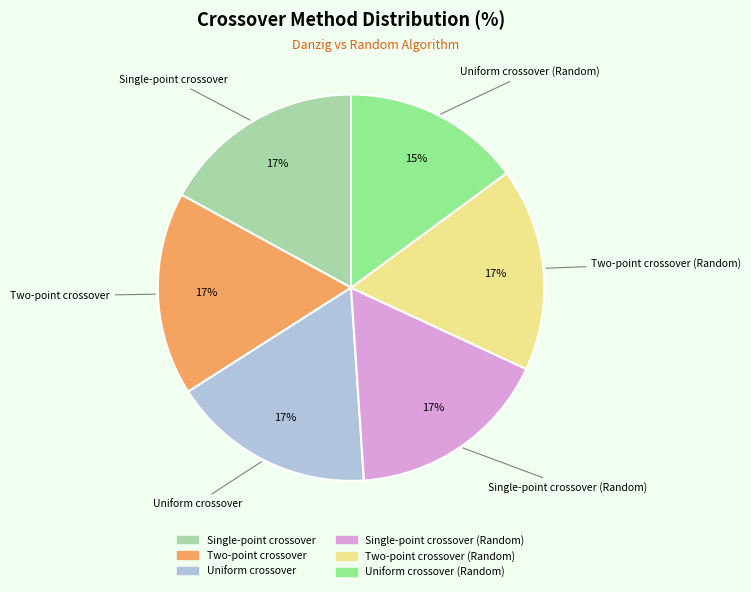

To the nearest percent, what portion does Uniform crossover represent?

17%